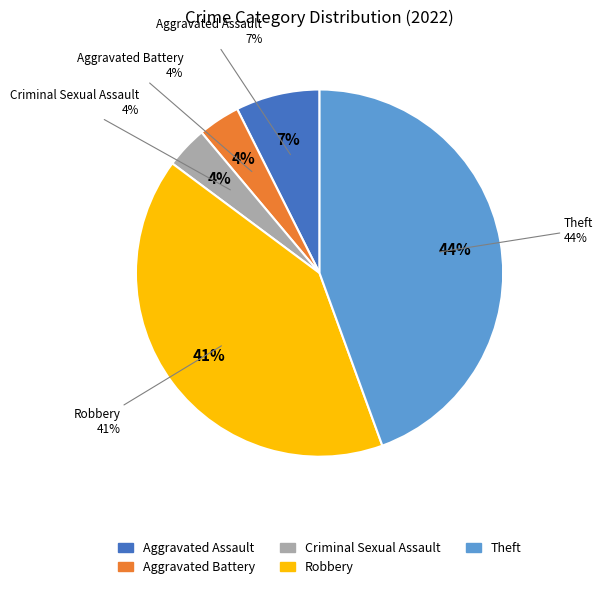

What percentage do Criminal Sexual Assault and Aggravated Assault together represent?

11.1%